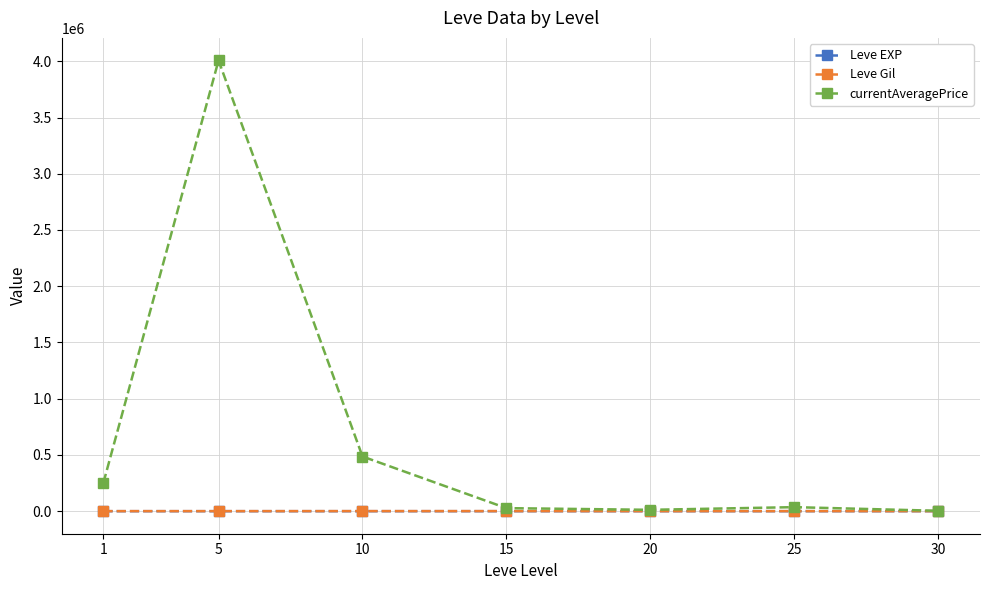

Which series has the widest spread of values?

currentAveragePrice